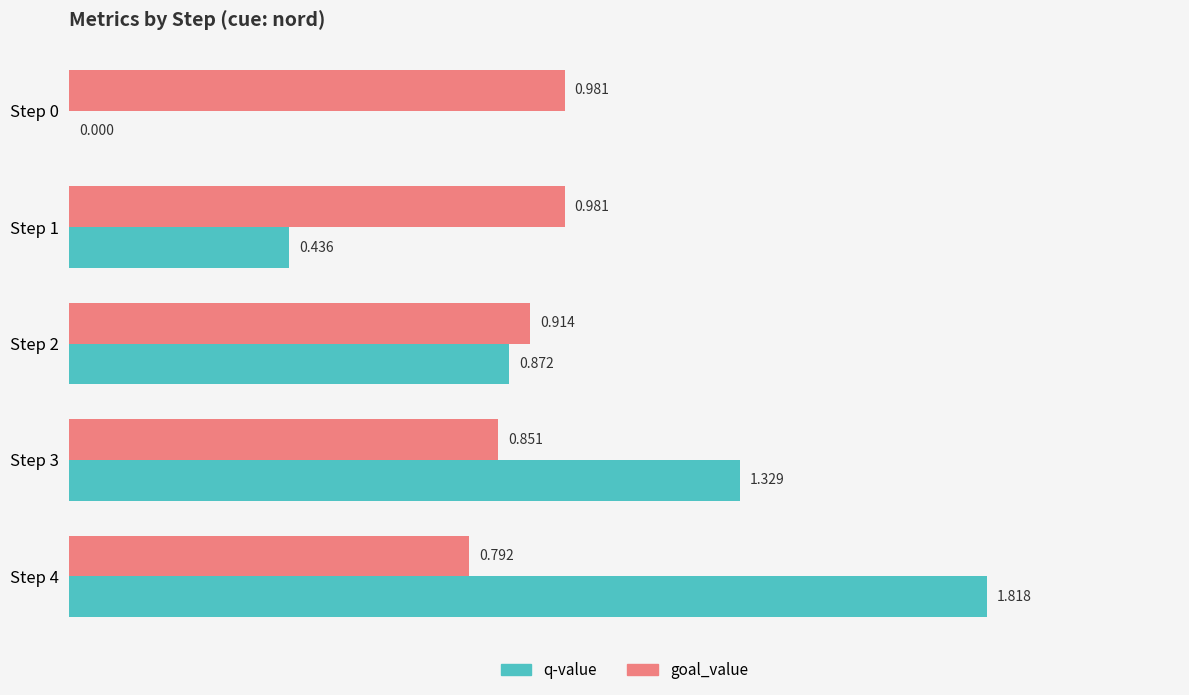

What are all the series names shown in the legend?

q-value, goal_value